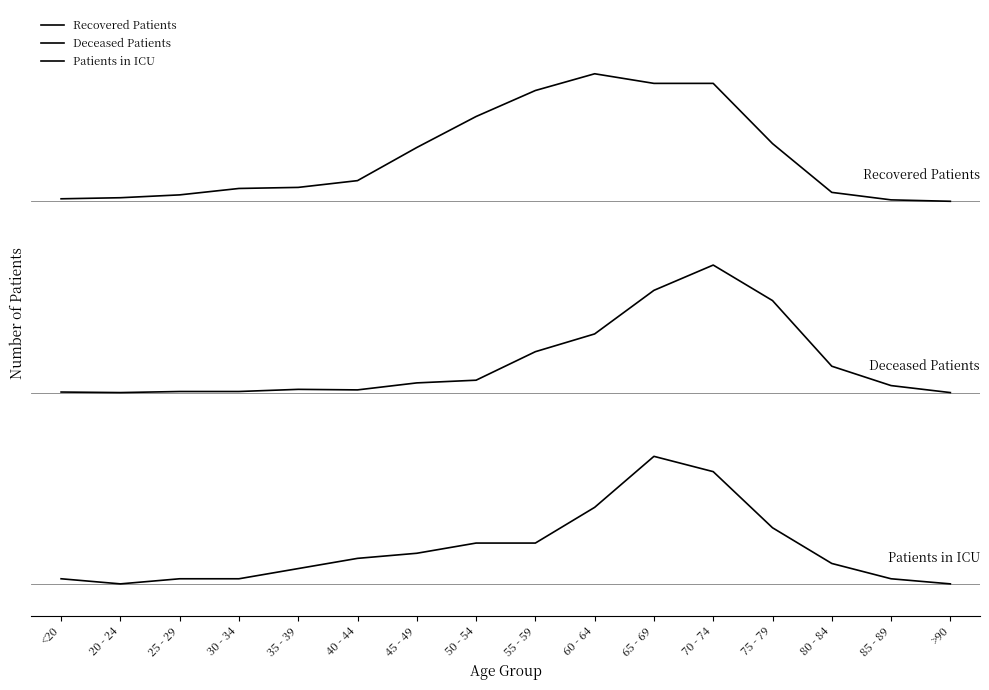

Does the chart display data point markers on the line(s)?

No